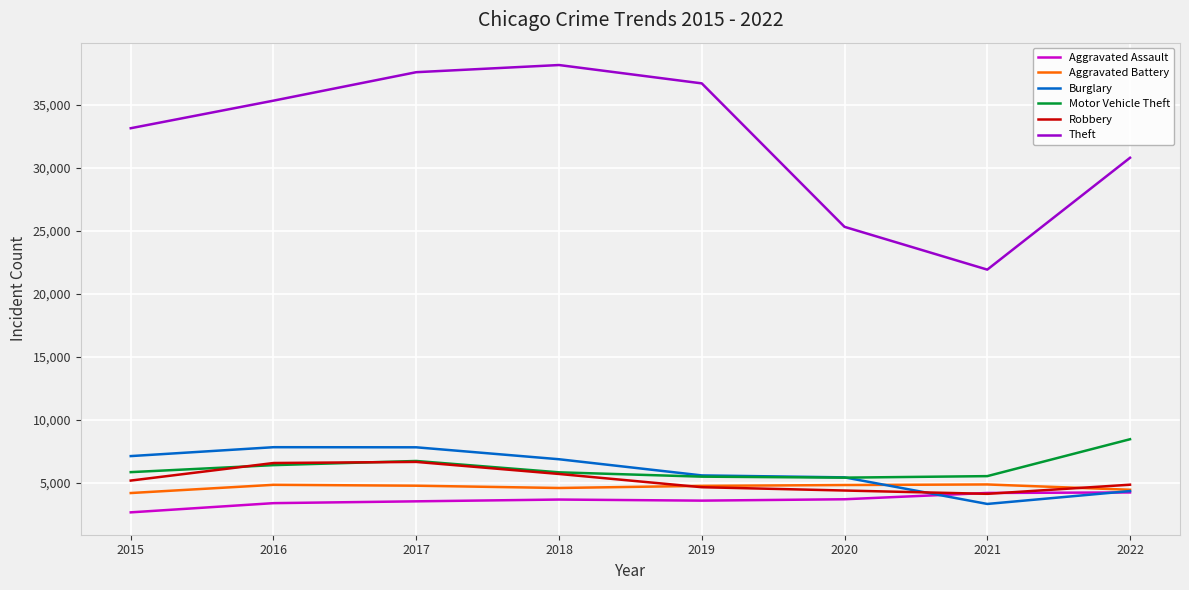

Is it true that Motor Vehicle Theft equals 8454 at 2022?

True